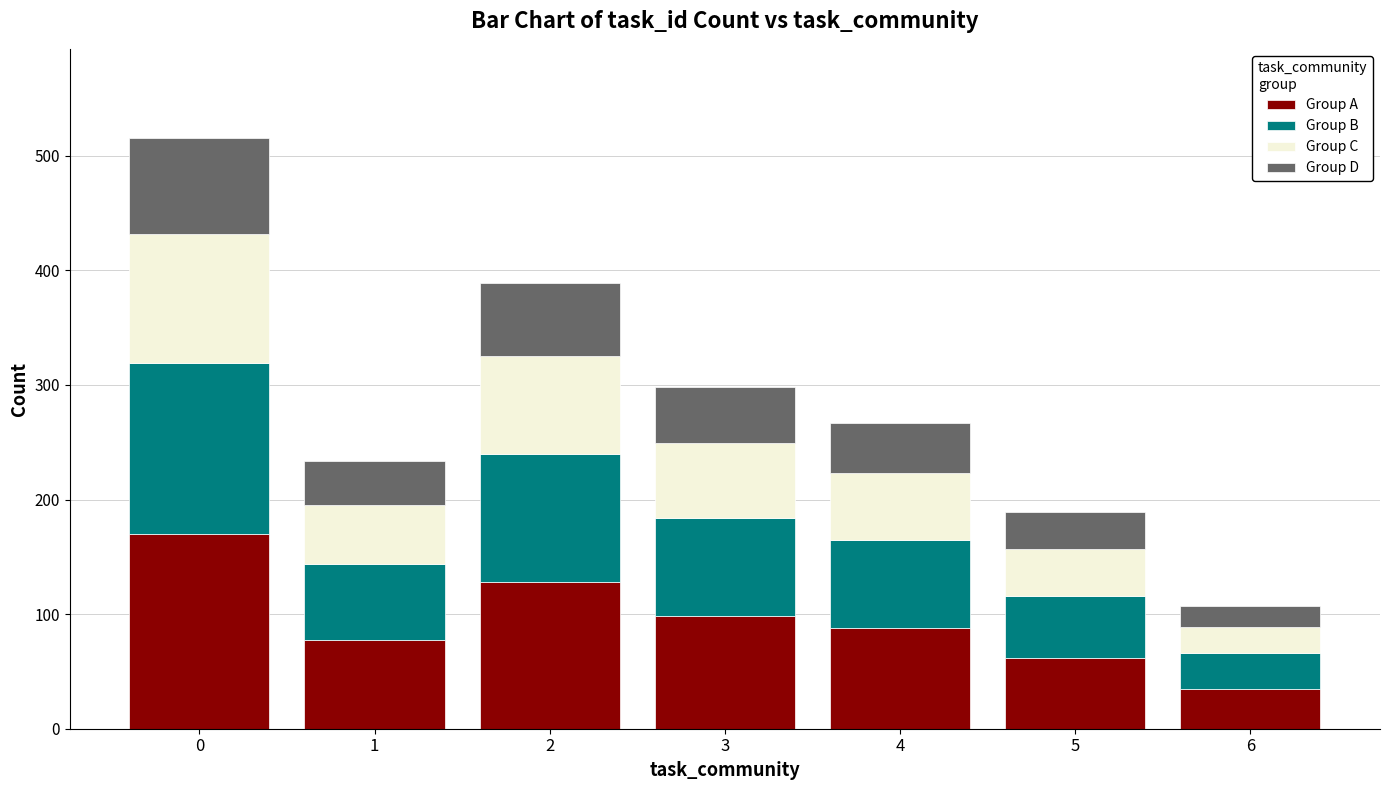

How many distinct data groups are displayed?

4